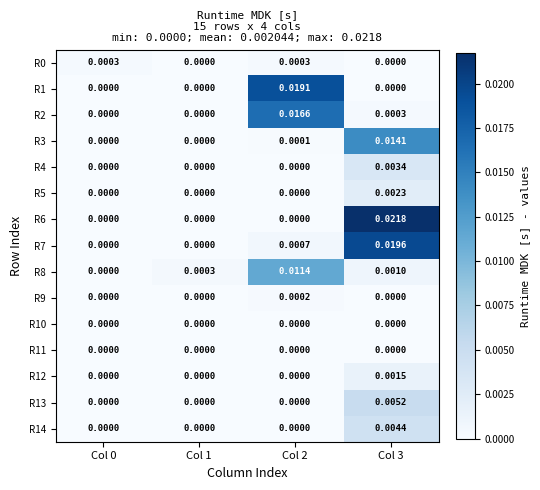

Is the value of R6 at Col 0 greater than the value of R4 at Col 3?

No